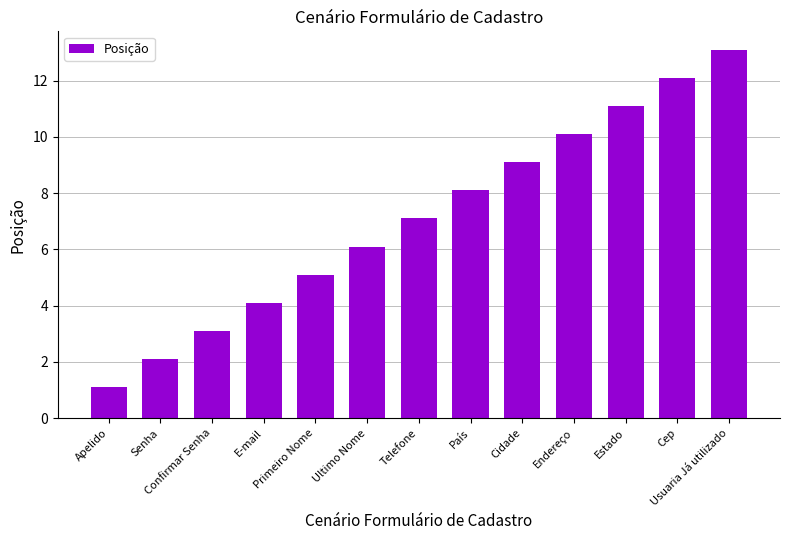

What position from the left is Usuaria Já utilizado?

13